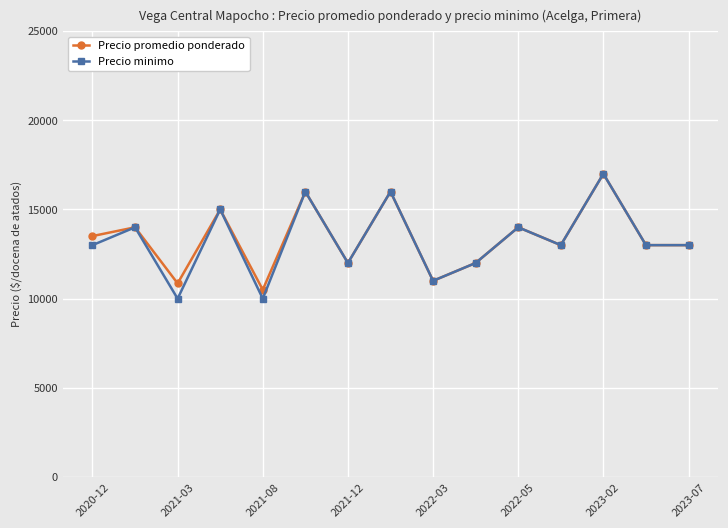

At how many categories does at least one series exceed 12747?

10